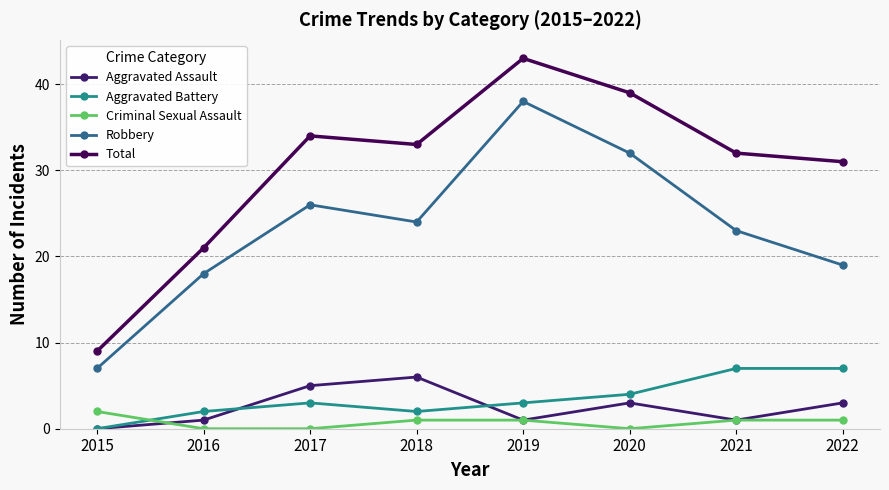

Reading right to left, what are all the values shown in this chart?

Aggravated Assault: 2022=3	2021=1	2020=3	2019=1	2018=6	2017=5	2016=1	2015=0
Aggravated Battery: 2022=7	2021=7	2020=4	2019=3	2018=2	2017=3	2016=2	2015=0
Criminal Sexual Assault: 2022=1	2021=1	2020=0	2019=1	2018=1	2017=0	2016=0	2015=2
Robbery: 2022=19	2021=23	2020=32	2019=38	2018=24	2017=26	2016=18	2015=7
Total: 2022=31	2021=32	2020=39	2019=43	2018=33	2017=34	2016=21	2015=9